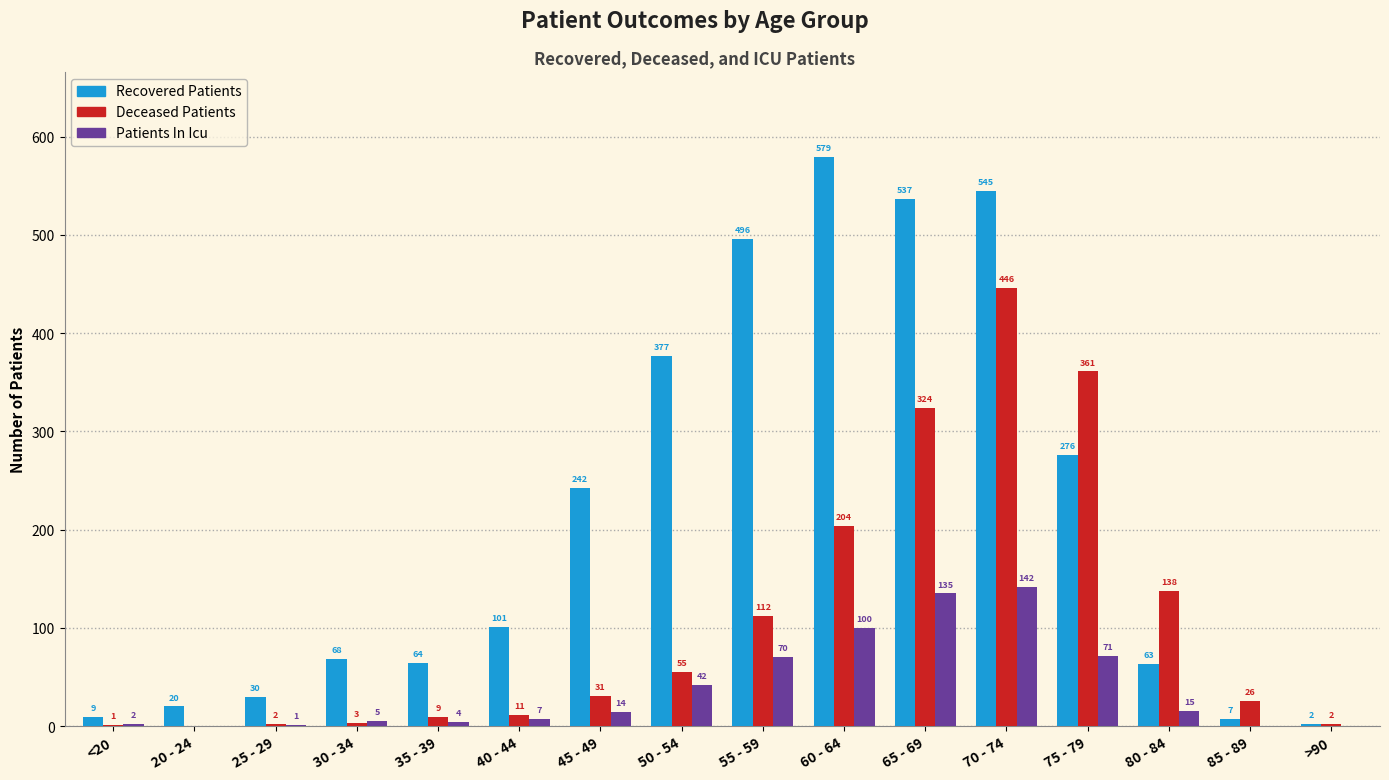

Reading left to right, what are all the values shown in this chart?

Recovered Patients: <20=9	20 - 24=20	25 - 29=30	30 - 34=68	35 - 39=64	40 - 44=101	45 - 49=242	50 - 54=377	55 - 59=496	60 - 64=579	65 - 69=537	70 - 74=545	75 - 79=276	80 - 84=63	85 - 89=7	>90=2
Deceased Patients: <20=1	20 - 24=0	25 - 29=2	30 - 34=3	35 - 39=9	40 - 44=11	45 - 49=31	50 - 54=55	55 - 59=112	60 - 64=204	65 - 69=324	70 - 74=446	75 - 79=361	80 - 84=138	85 - 89=26	>90=2
Patients In Icu: <20=2	20 - 24=0	25 - 29=1	30 - 34=5	35 - 39=4	40 - 44=7	45 - 49=14	50 - 54=42	55 - 59=70	60 - 64=100	65 - 69=135	70 - 74=142	75 - 79=71	80 - 84=15	85 - 89=0	>90=0